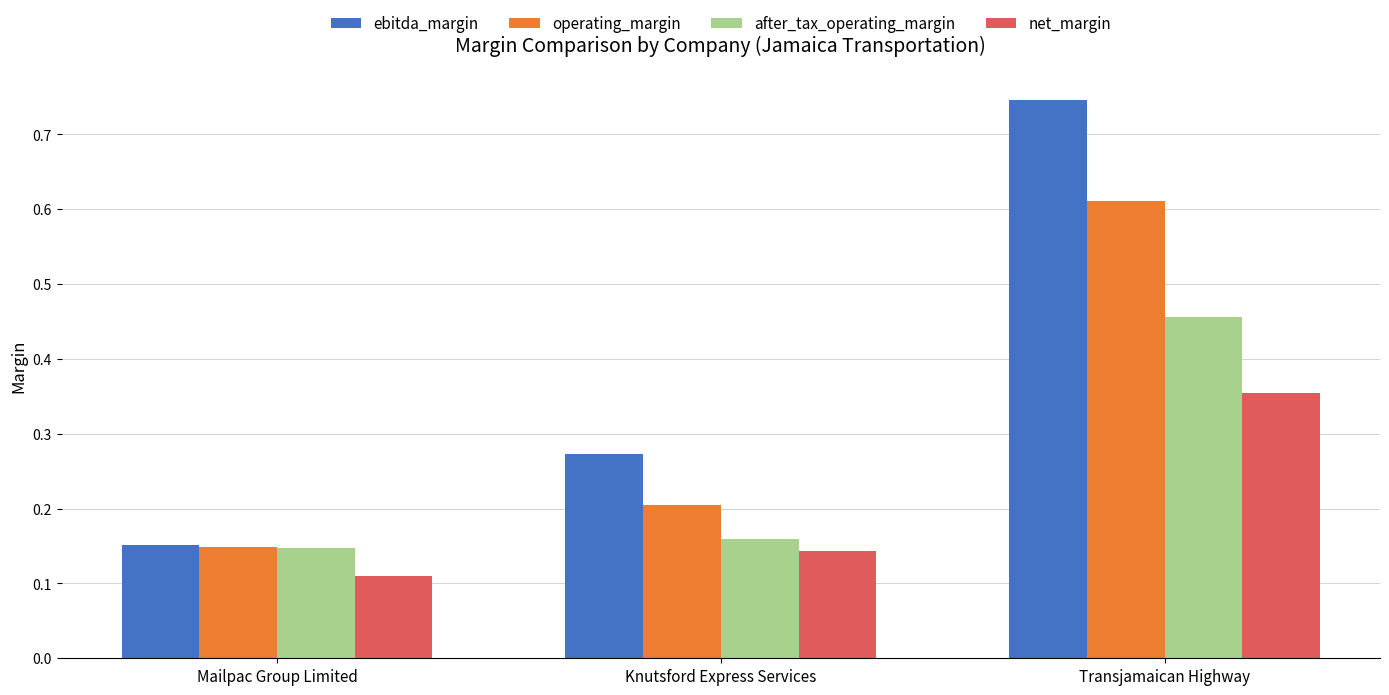

Which label corresponds to the smallest value in the chart?

Mailpac Group Limited